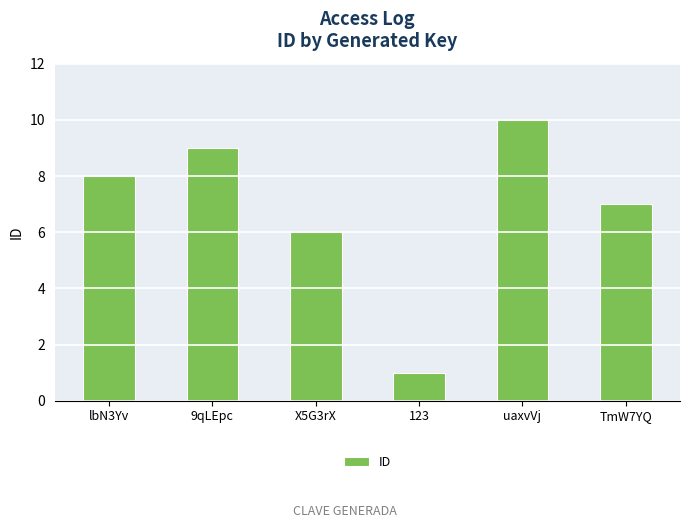

The value at X5G3rX is 4. True or false?

False